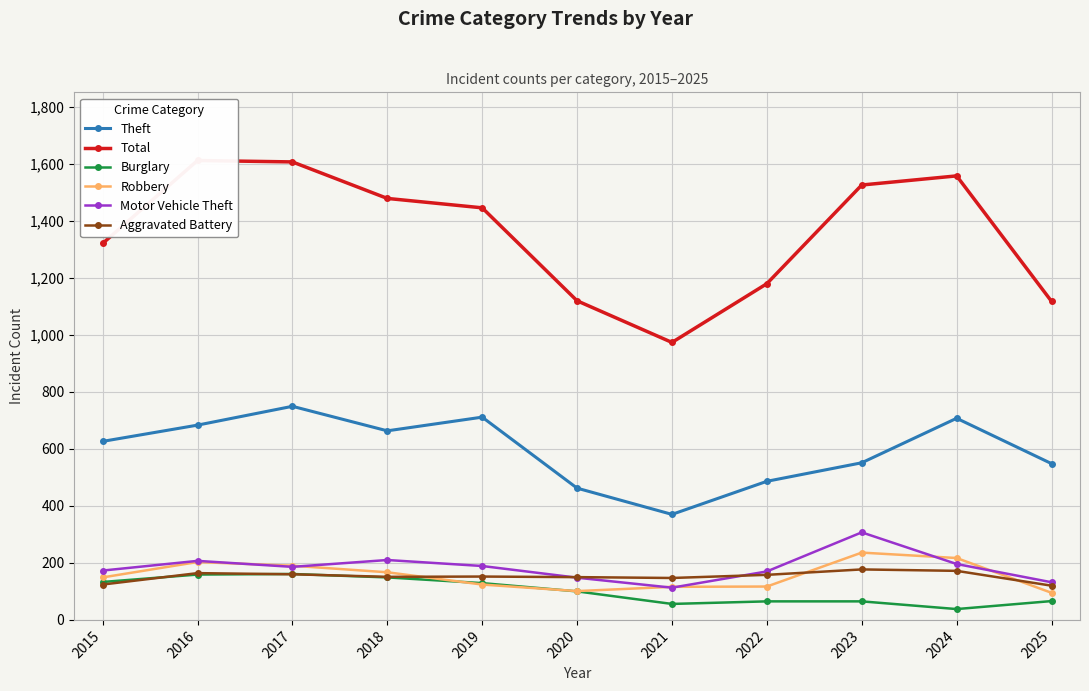

Rank the series at 2021 from lowest to highest value.

Burglary, Motor Vehicle Theft, Robbery, Aggravated Battery, Theft, Total